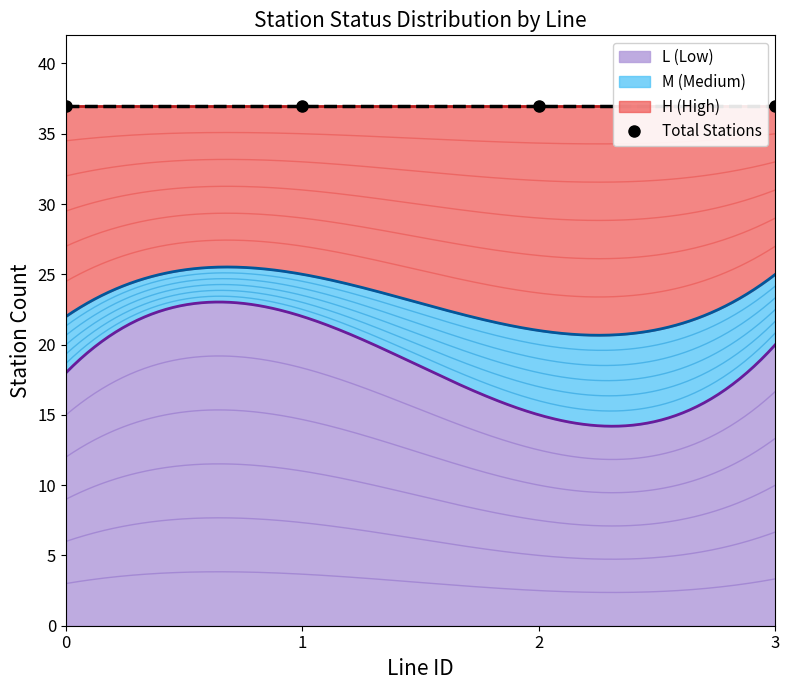

What is the difference between the maximum and second lowest values in the L_statusN series?

4